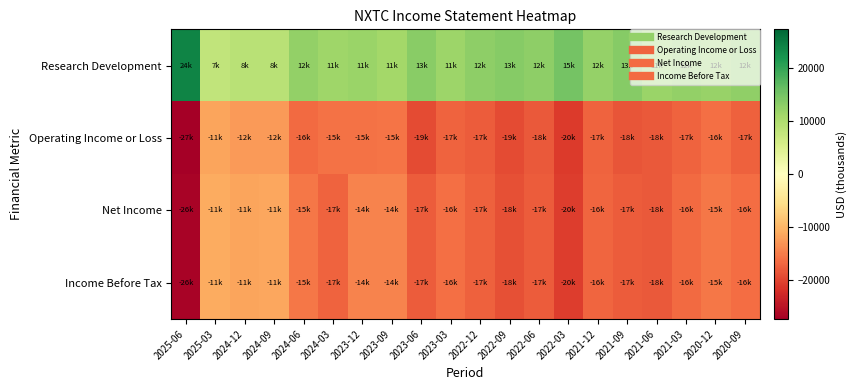

Which series has the largest total across all categories?

Research Development